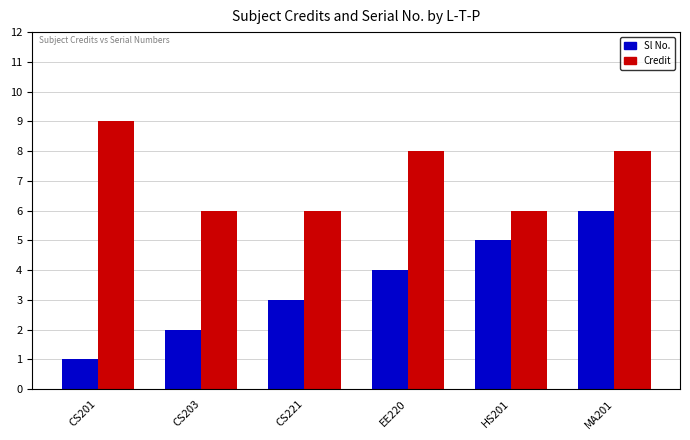

At which category is the sum across all series the highest?

MA201